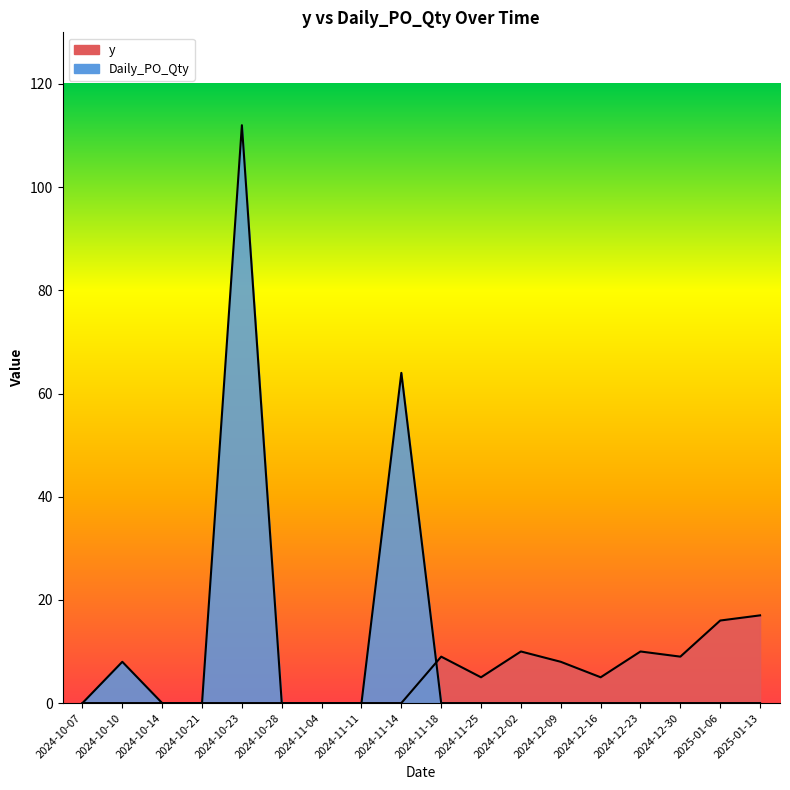

What is the greatest value displayed?

112